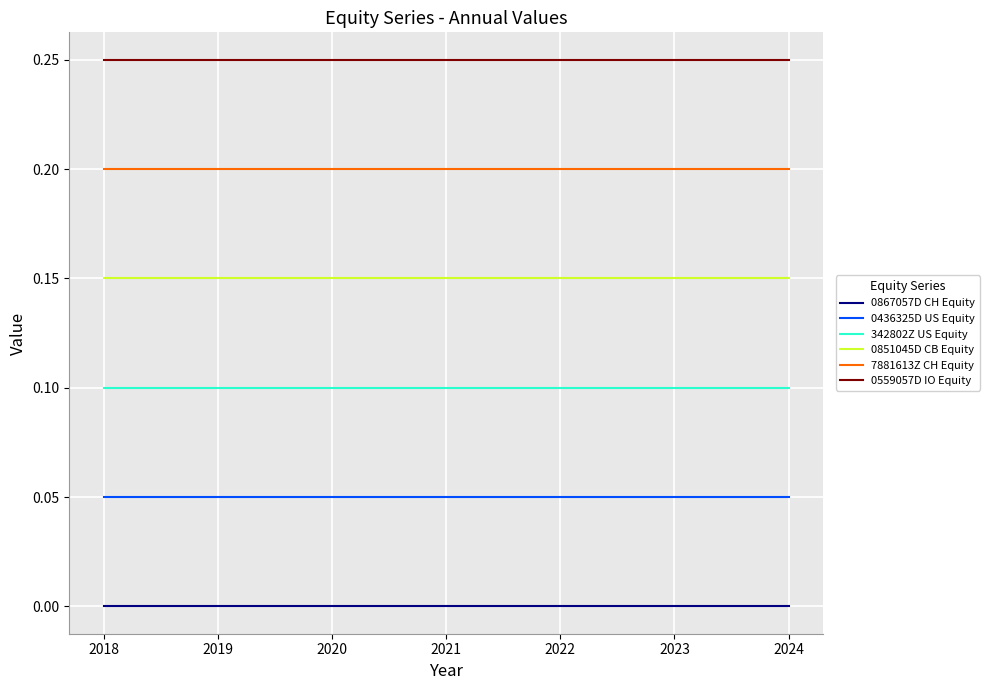

Is the value of 7881613Z CH Equity at 2021 greater than the value of 0851045D CB Equity at 2023?

Yes